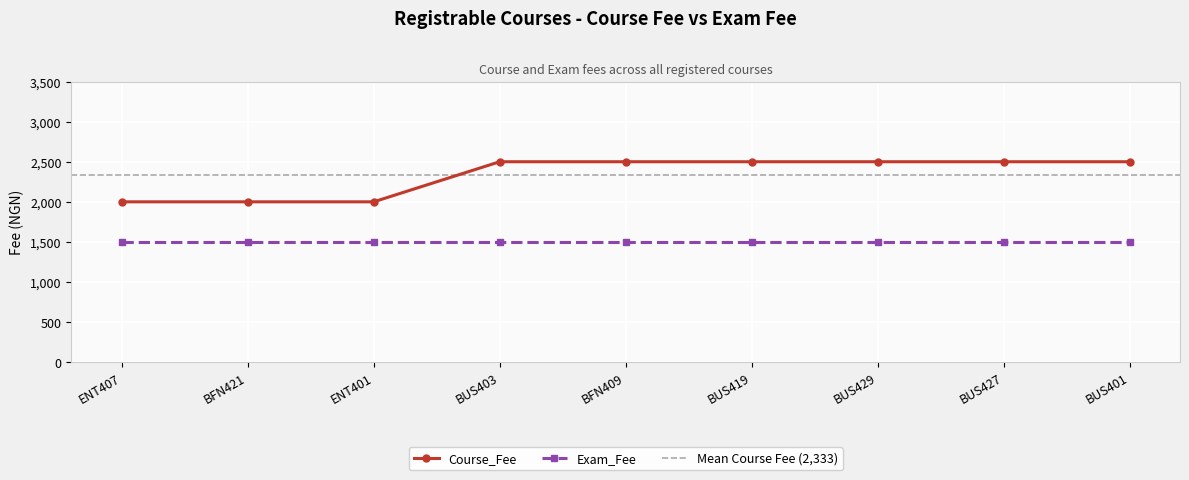

Which label corresponds to the largest value in the chart?

BUS403